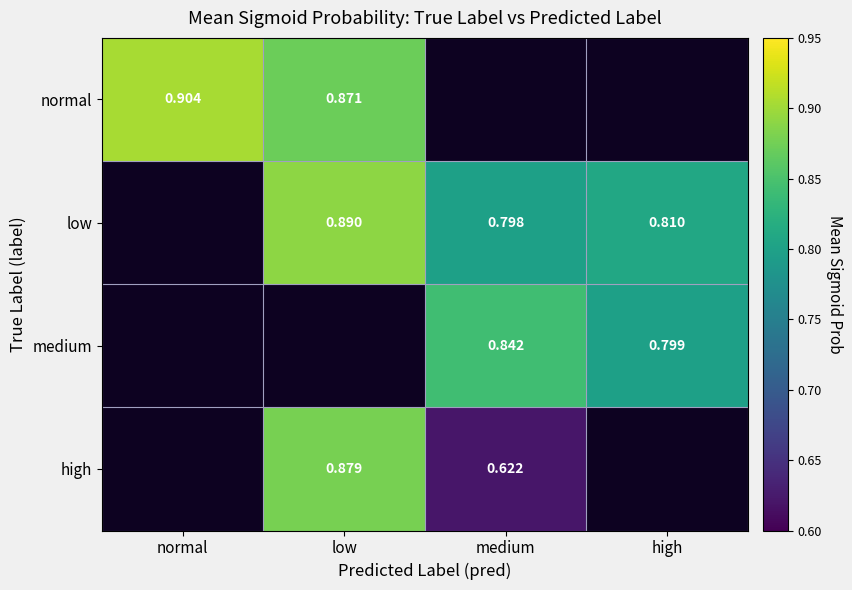

Is the value of high at low greater than the value of low at low?

No